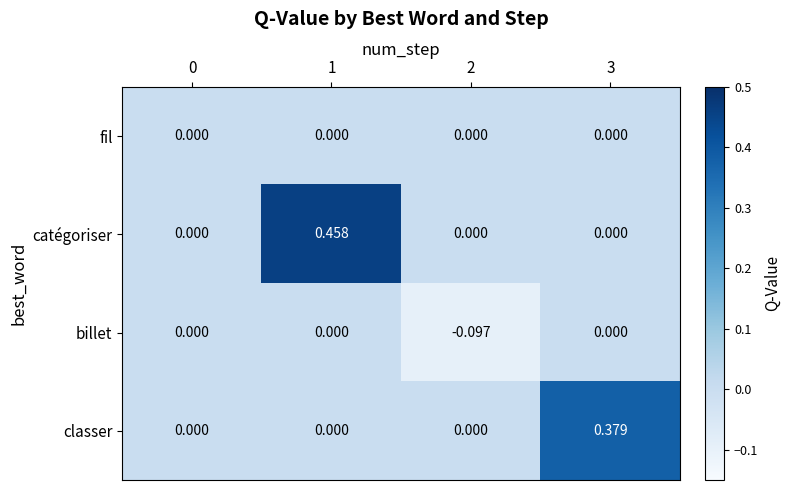

Which series has the largest total across all categories?

catégoriser